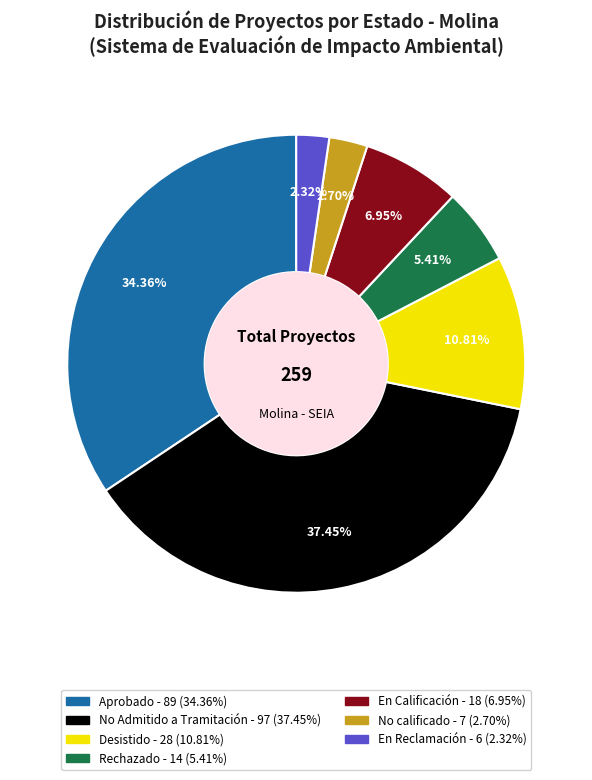

Is there a majority slice in this chart?

No